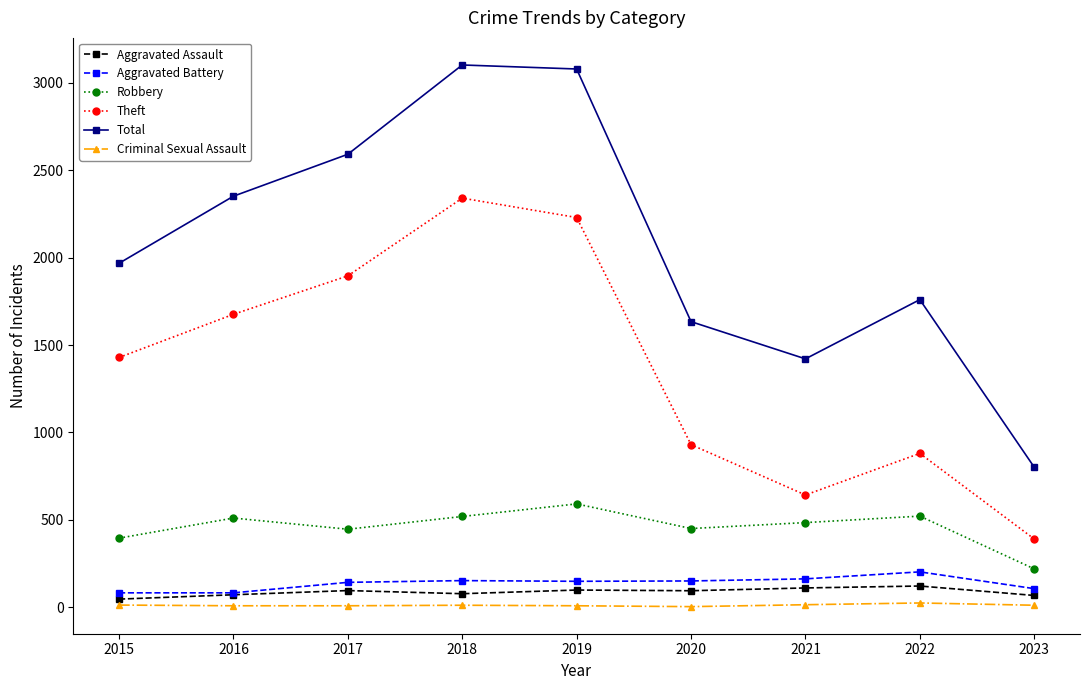

At which category does Total reach its first local valley?

2021